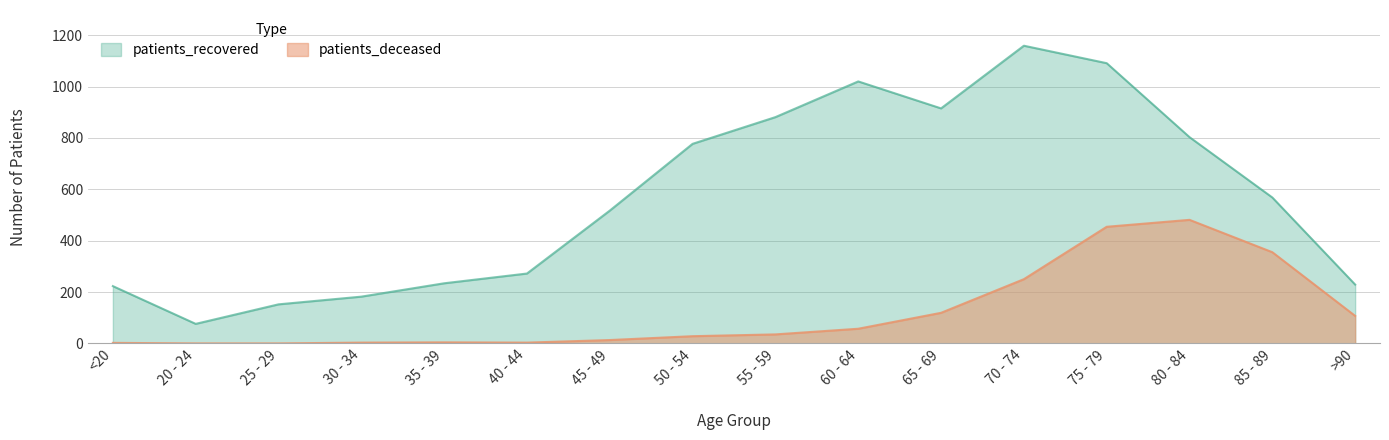

What is the highest value of the patients_recovered series?

1159